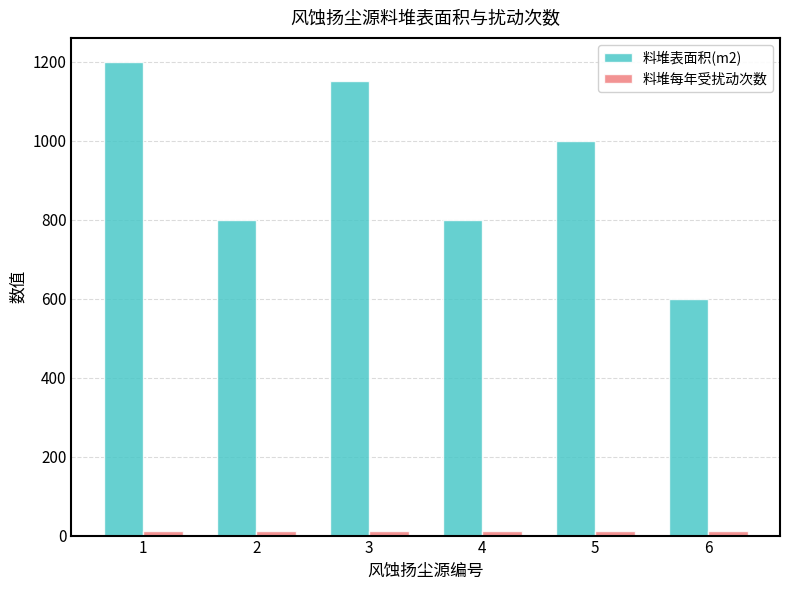

At which category is the sum across all series the highest?

1